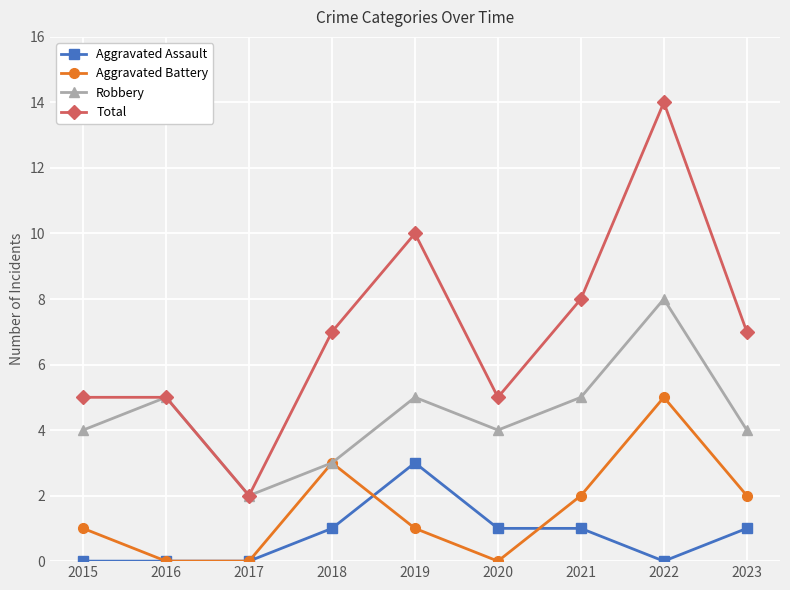

At which category is the sum across all series the highest?

2022